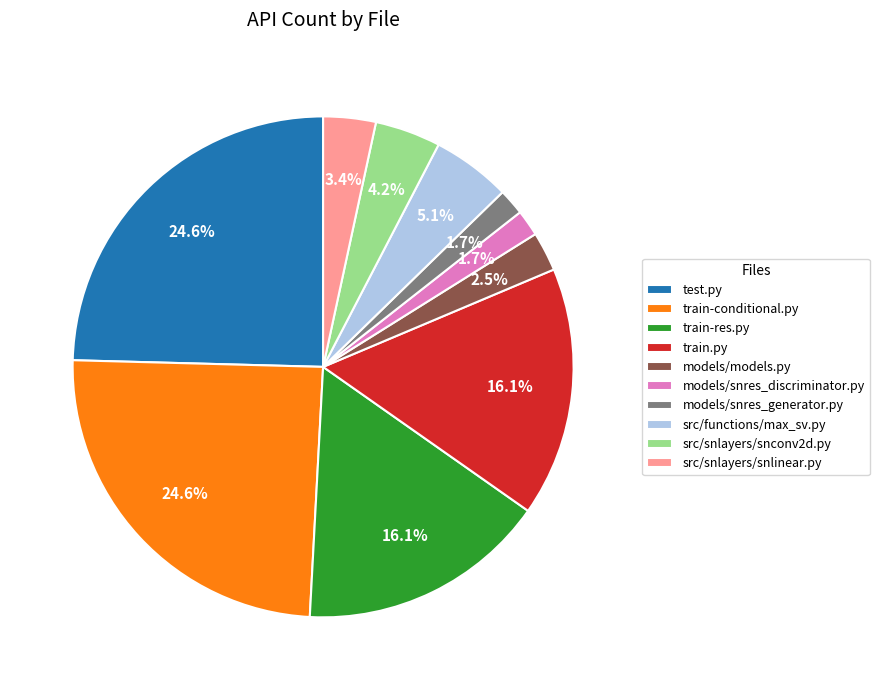

Is train.py the majority of the pie?

No